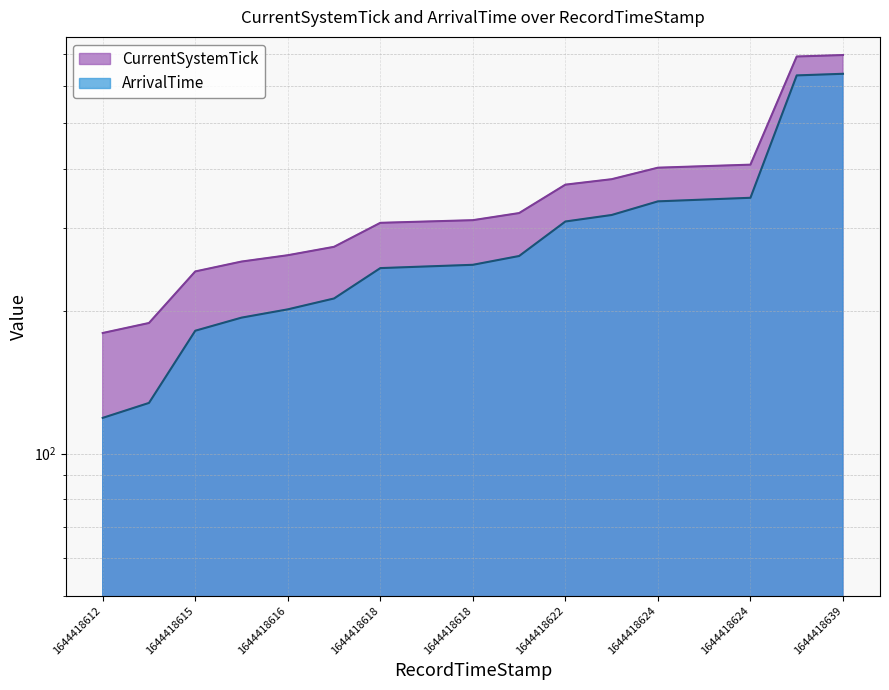

True or false: ArrivalTime has a value of 51 at 1644418612.

False